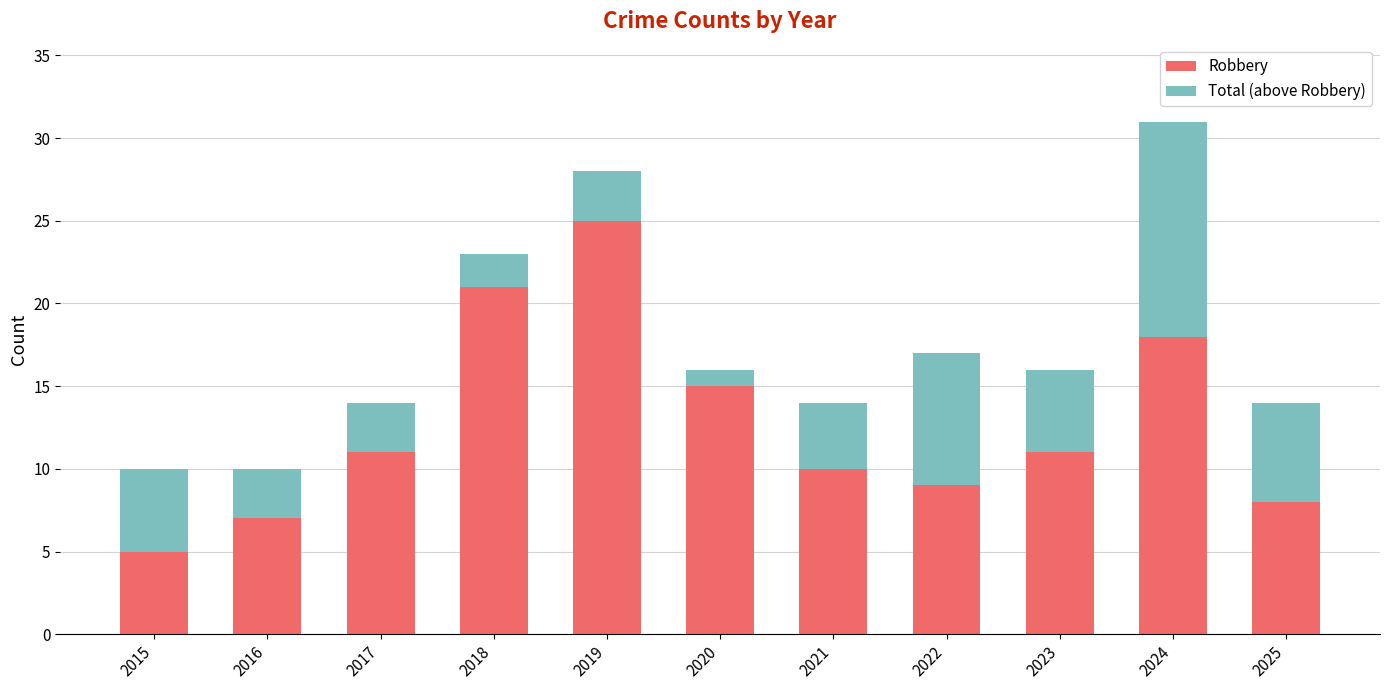

Reading left to right, list the values for the Robbery series.

2015=5	2016=7	2017=11	2018=21	2019=25	2020=15	2021=10	2022=9	2023=11	2024=18	2025=8